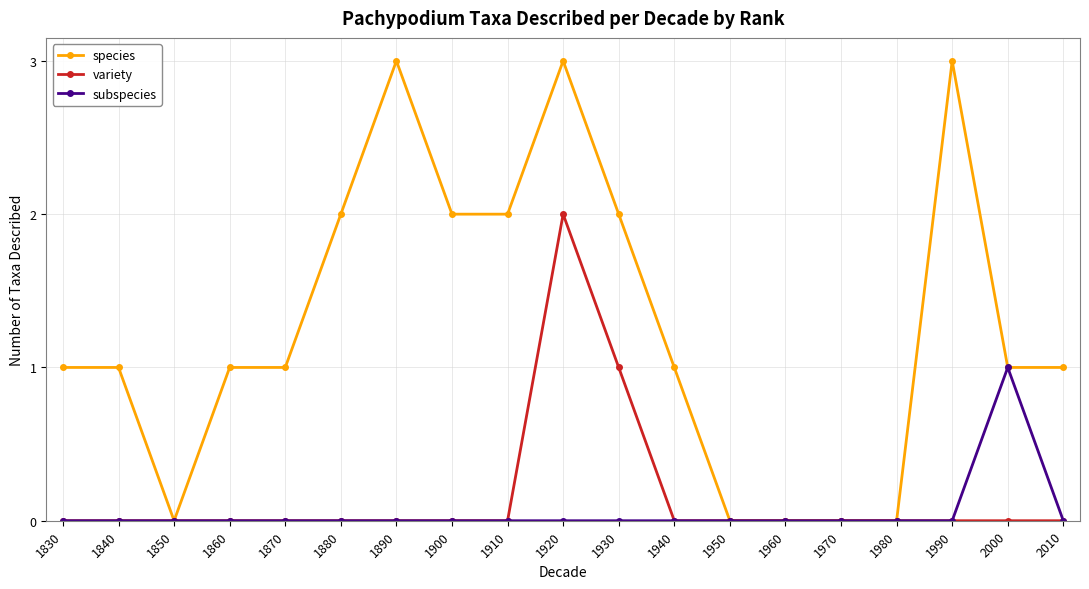

Which series has the widest spread of values?

species